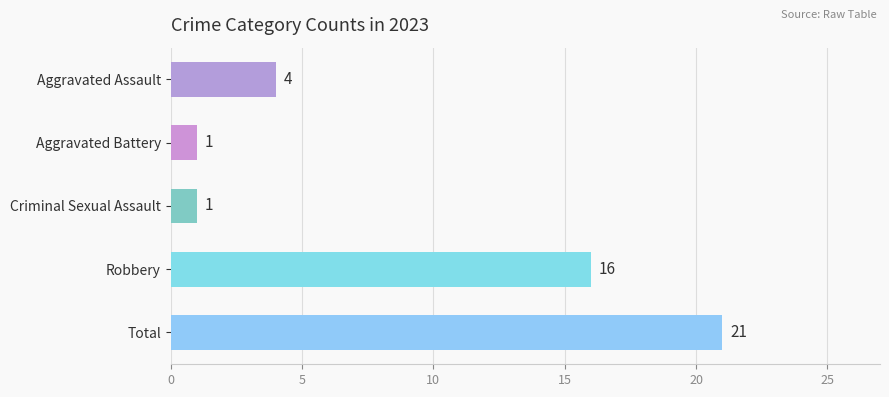

At which category does the chart reach its peak across all series?

Total